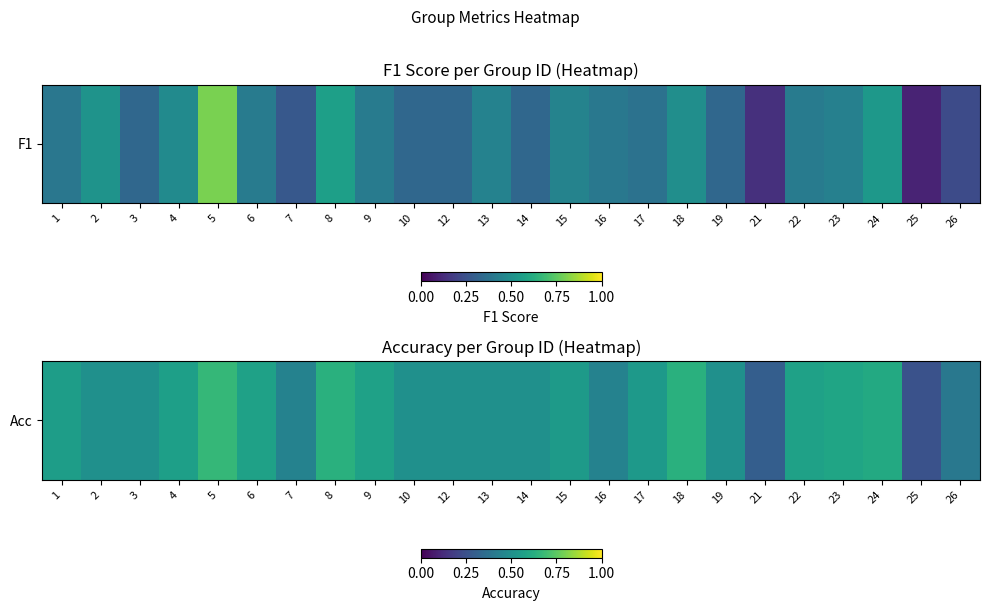

The chart shows a value of 0.2 at 14. True or false?

False